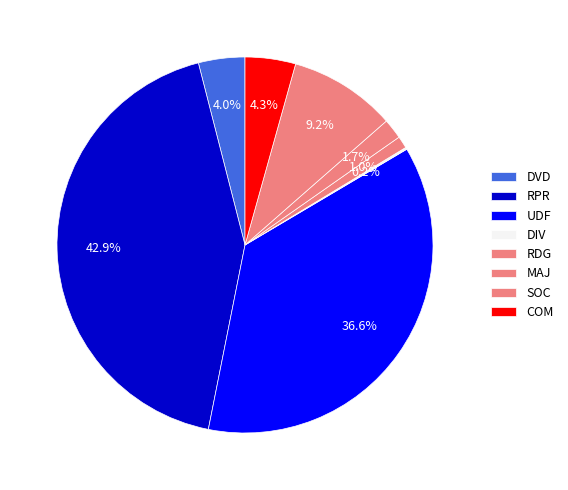

What is the change in value from RPR to RDG?

-241